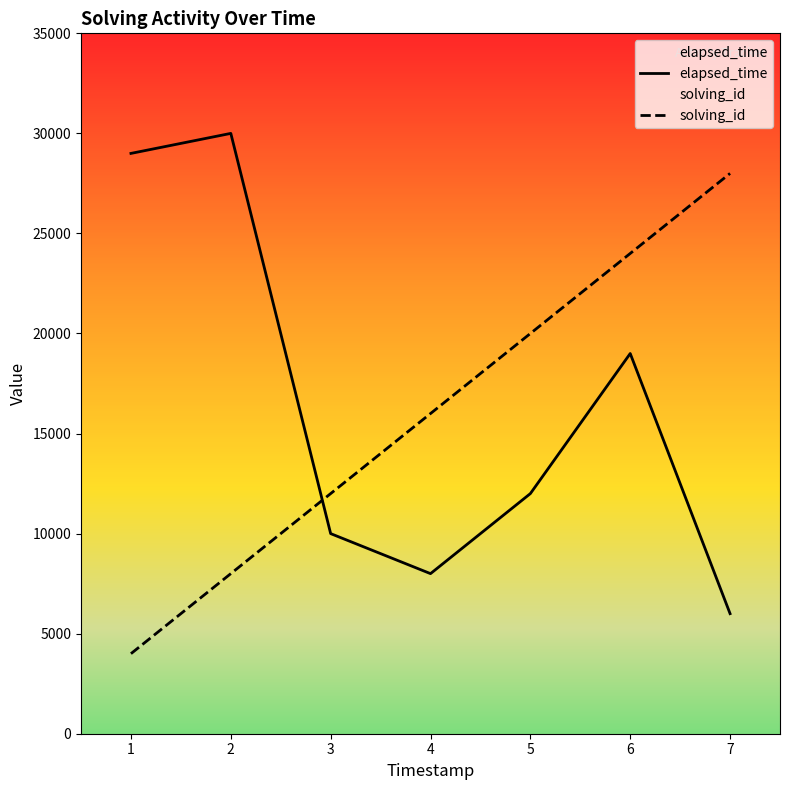

Between 5 and 6, which series saw the biggest shift?

elapsed_time